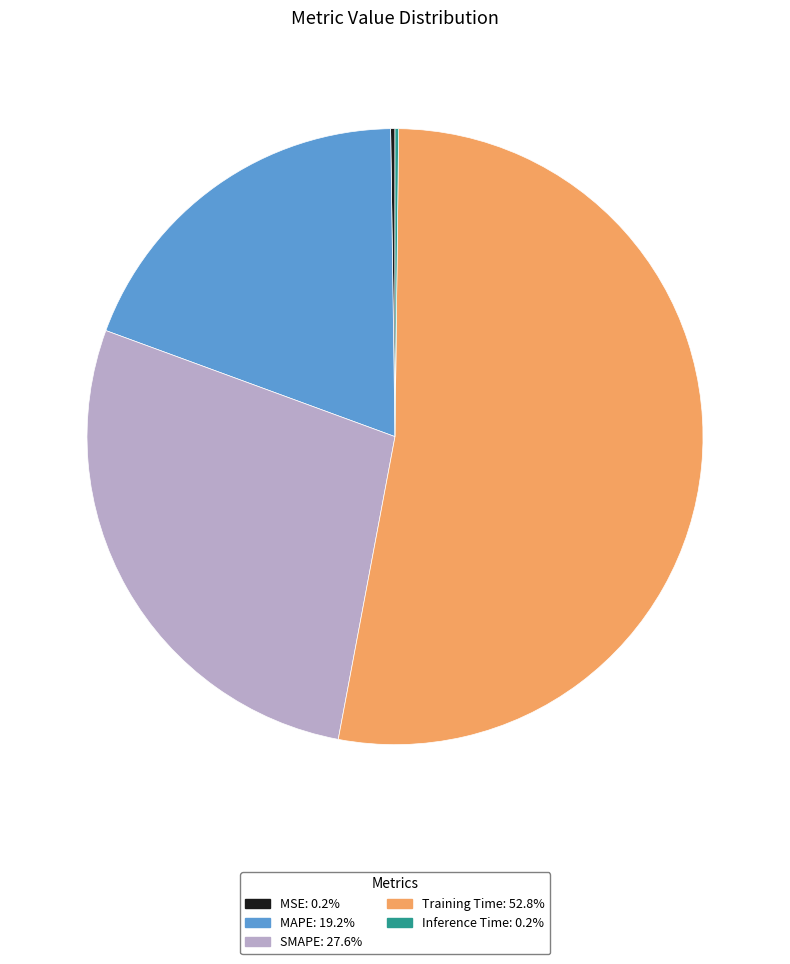

What is the majority slice?

Training Time